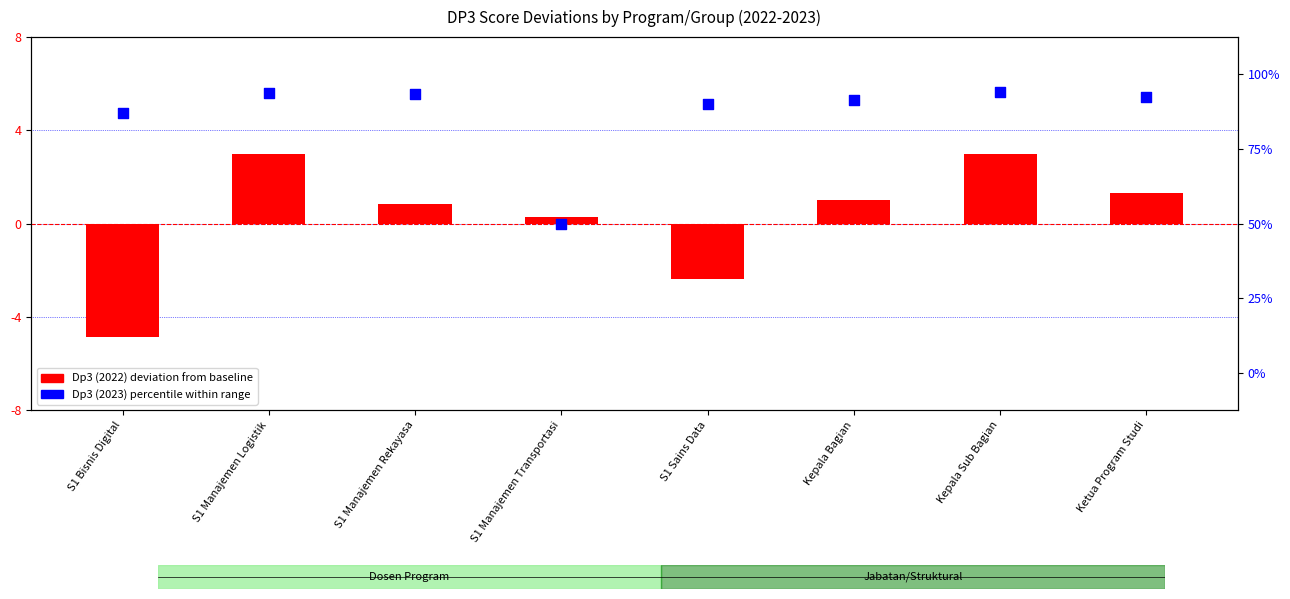

At which category is the sum across all series the highest?

Kepala Sub Bagian